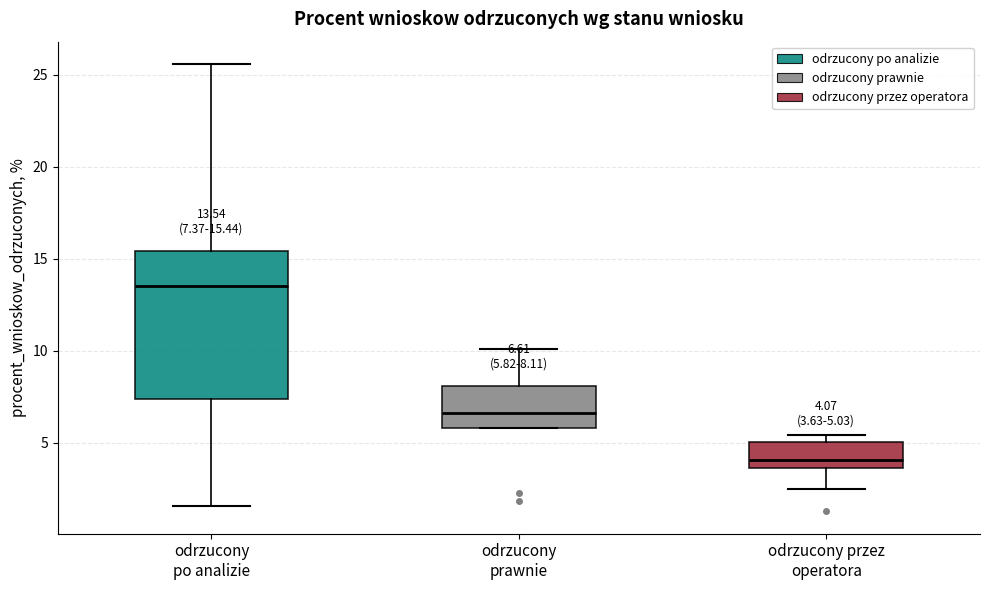

Comparing the boxes themselves (not the whiskers), which one is the tallest?

odrzucony po analizie